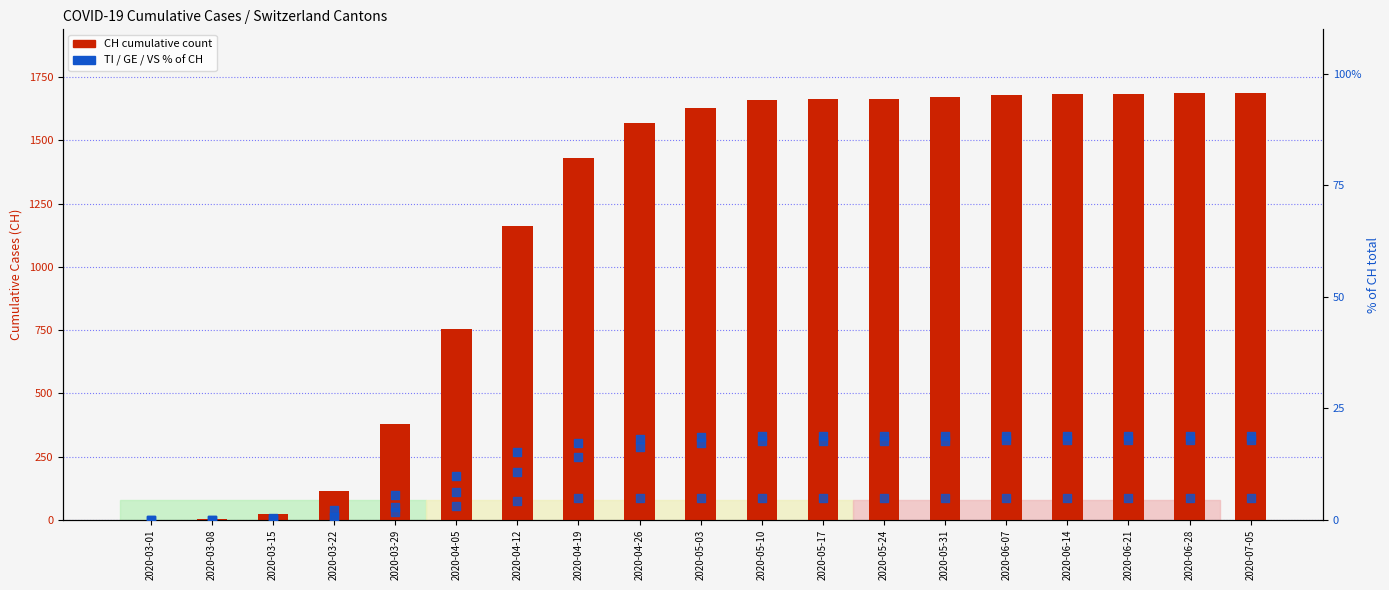

Which series has the largest total across all categories?

CH (total)